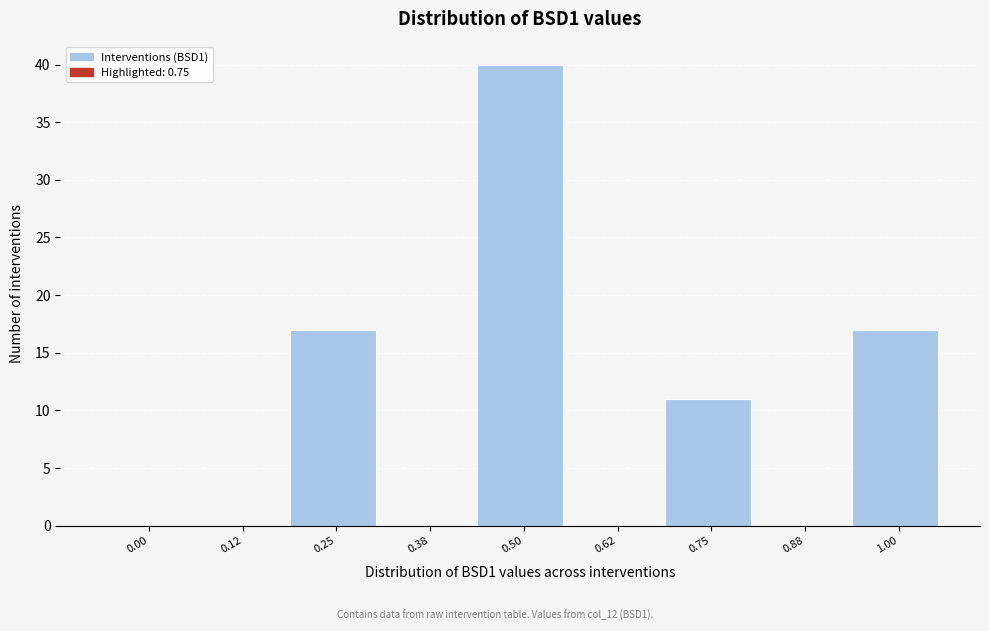

Reading left to right, transcribe all the data shown in this chart.

0.00=0	0.12=0	0.25=17	0.38=0	0.50=40	0.62=0	0.75=11	0.88=0	1.00=17